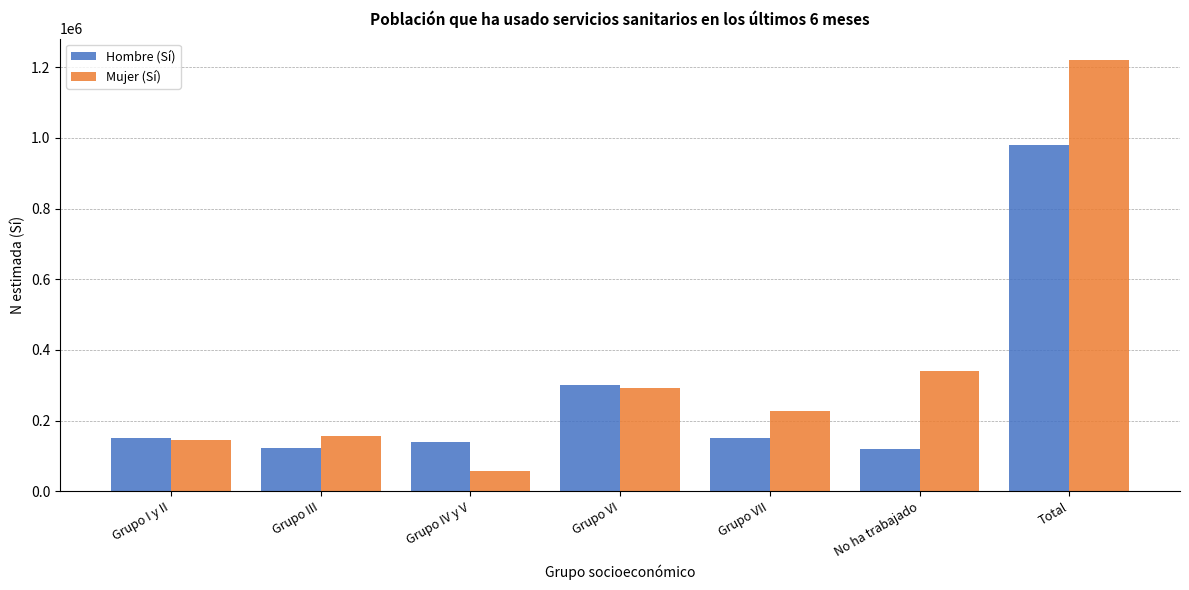

What is the average value of the Hombre (Sí) series?

280353